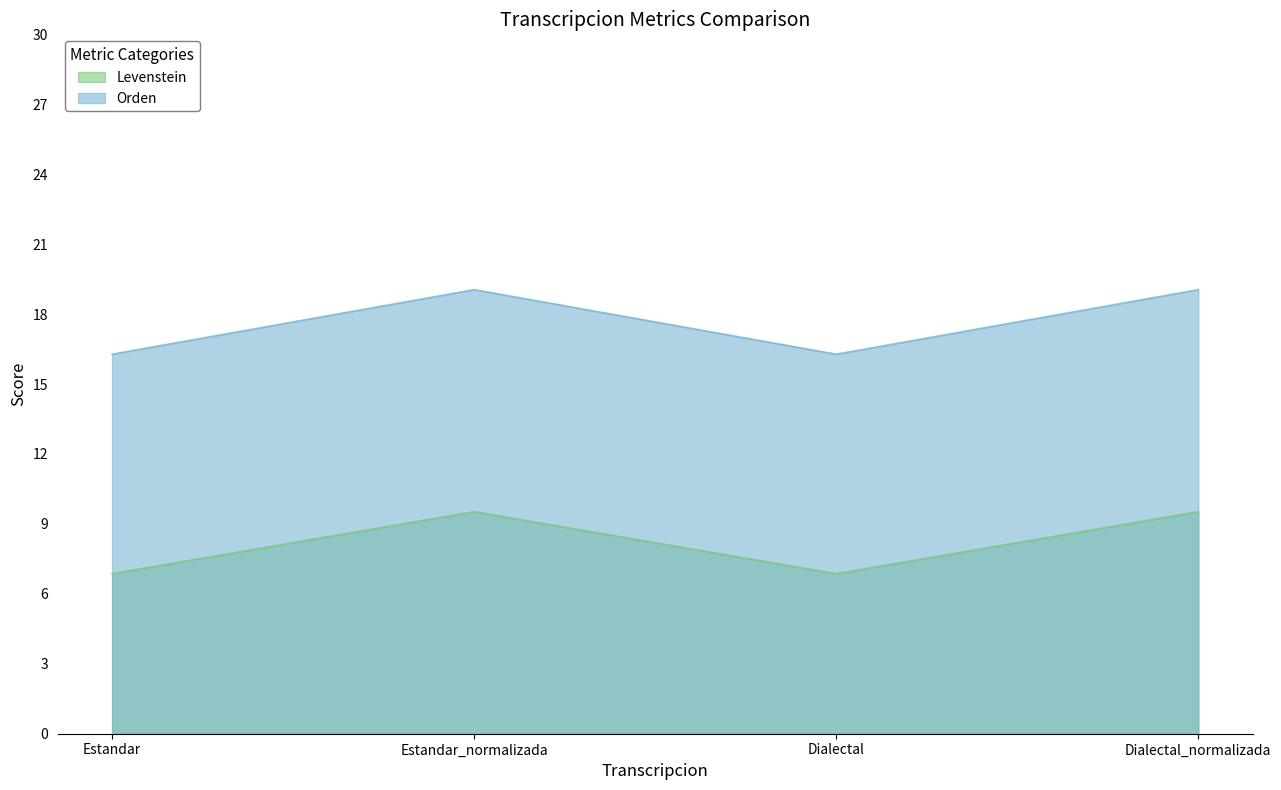

Rank the series by their maximum value, from lowest to highest.

Levenstein, Orden